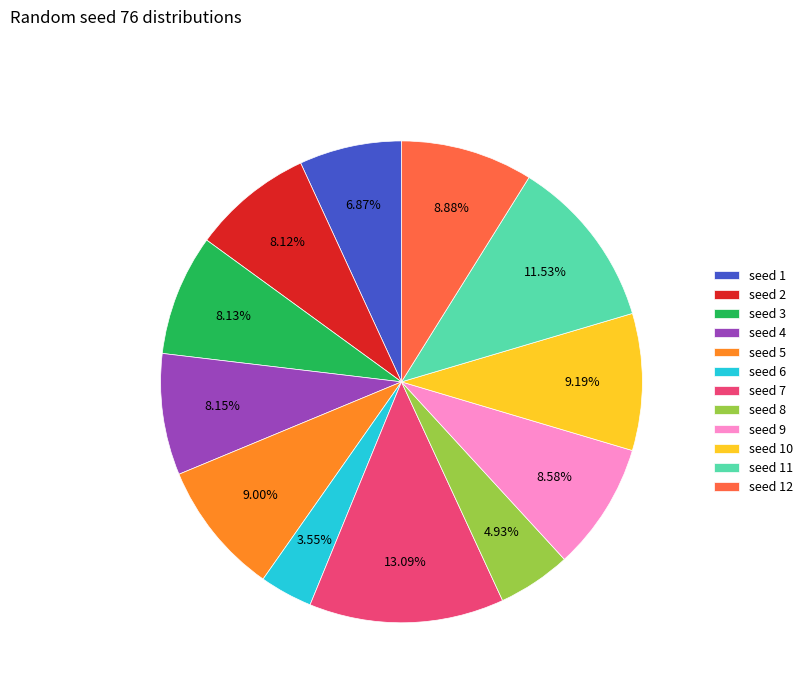

Which category has the biggest portion of the pie?

seed 7